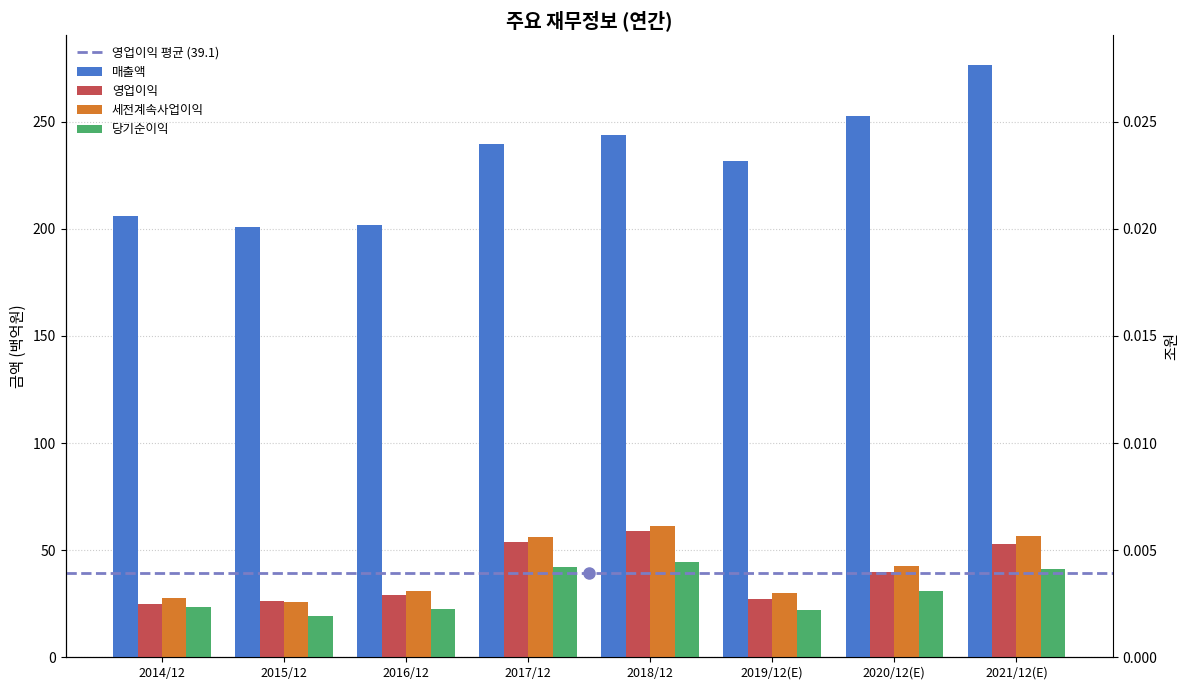

How many data points in 매출액 are above 239?

4